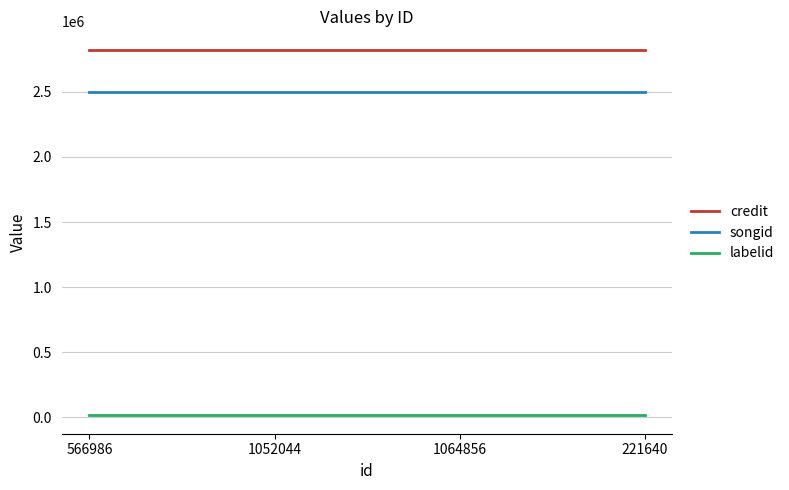

How many series are shown in this chart?

3